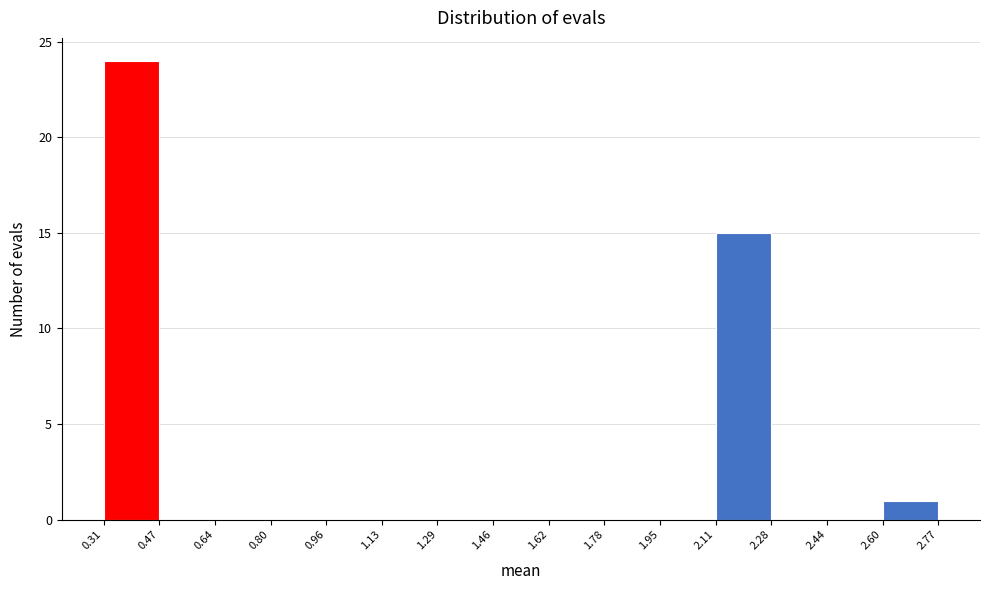

How tall is the bar that spans 2.60 to 2.77 on the x-axis? The values are not printed on the chart, so give them approximately, as read against the axis.

1